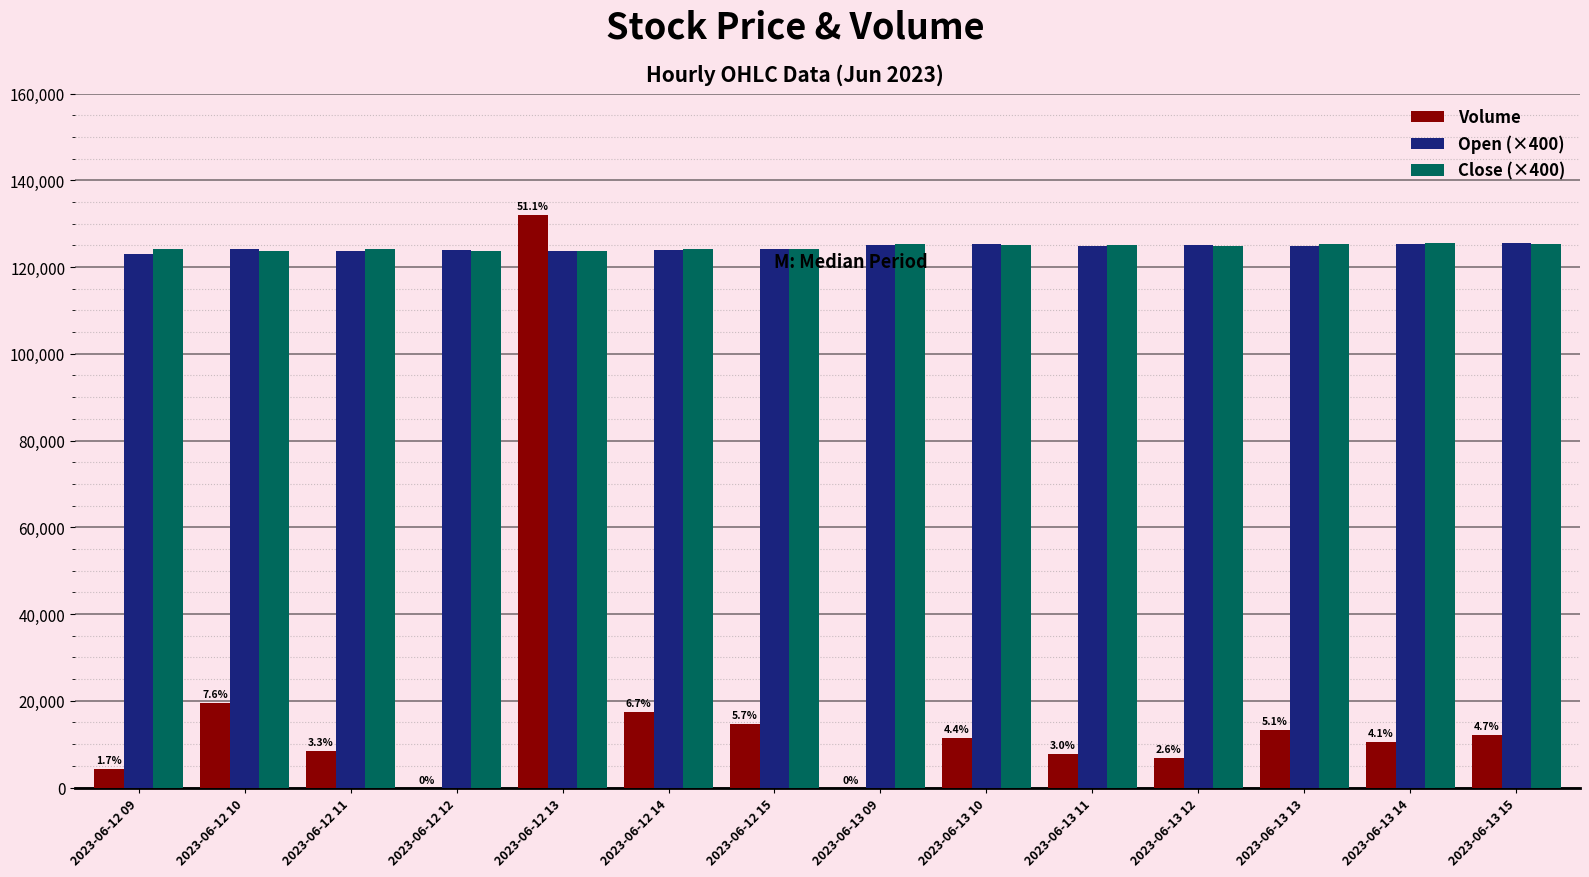

At which category is the sum across all series the highest?

2023-06-12 13